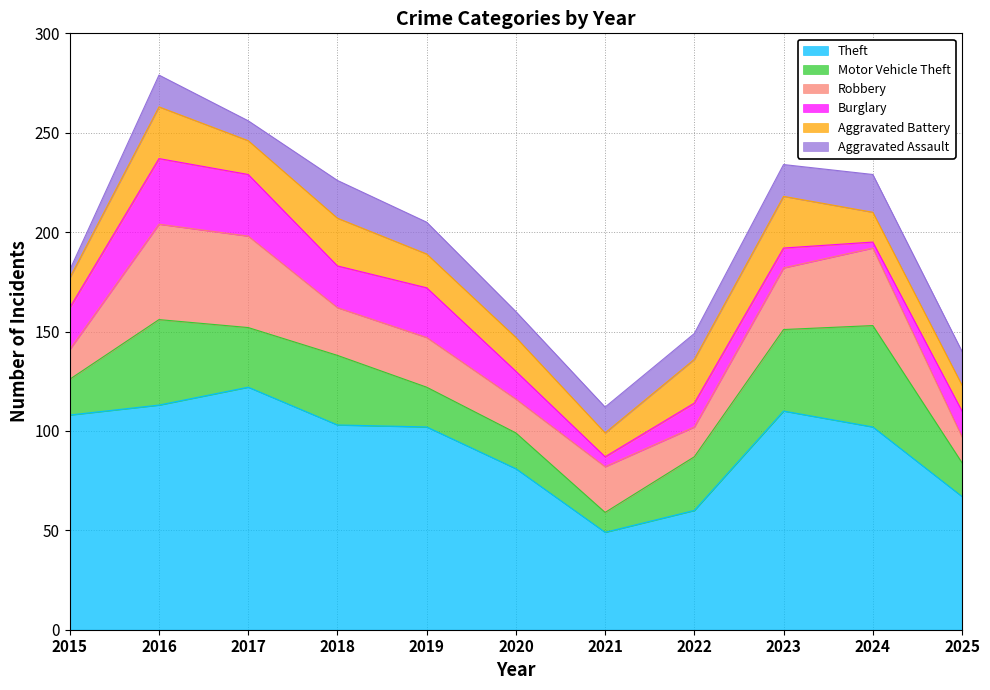

At which category does Aggravated Battery reach its first local peak?

2016